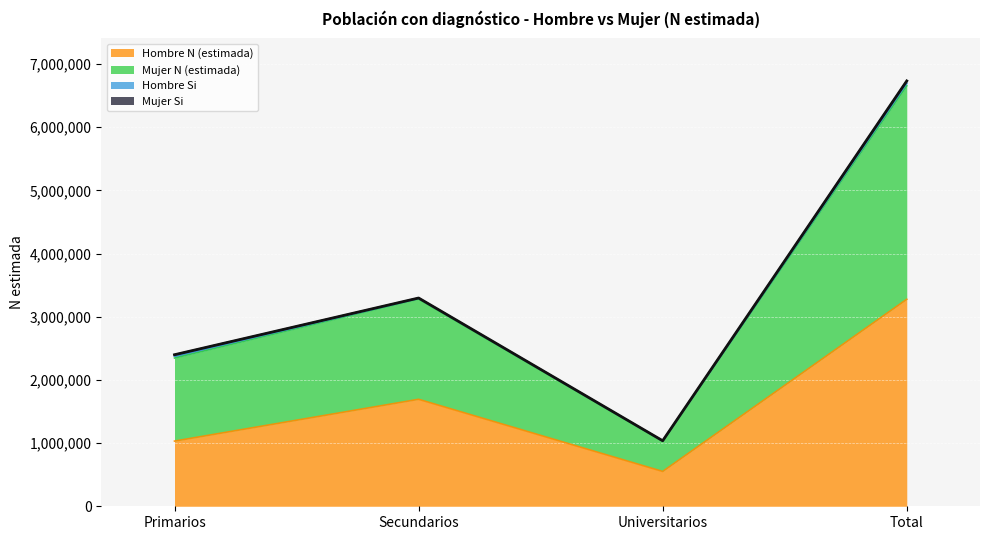

How many data points in Hombre N (estimada) are above 1693413?

1